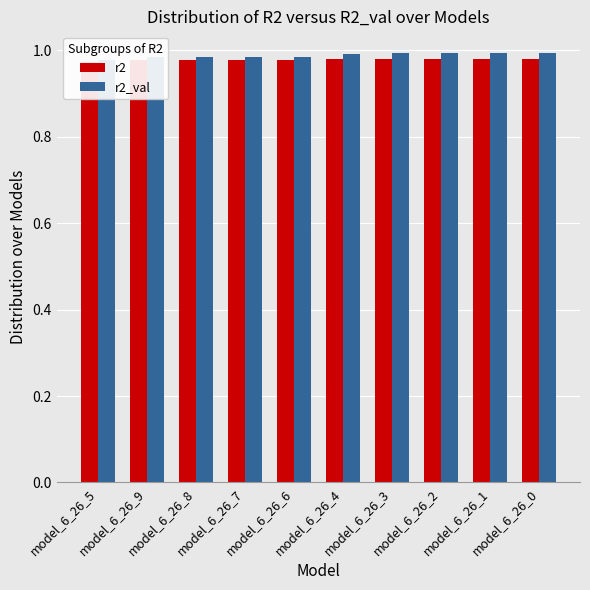

What is the label of the 3rd bar from the left?

model_6_26_8